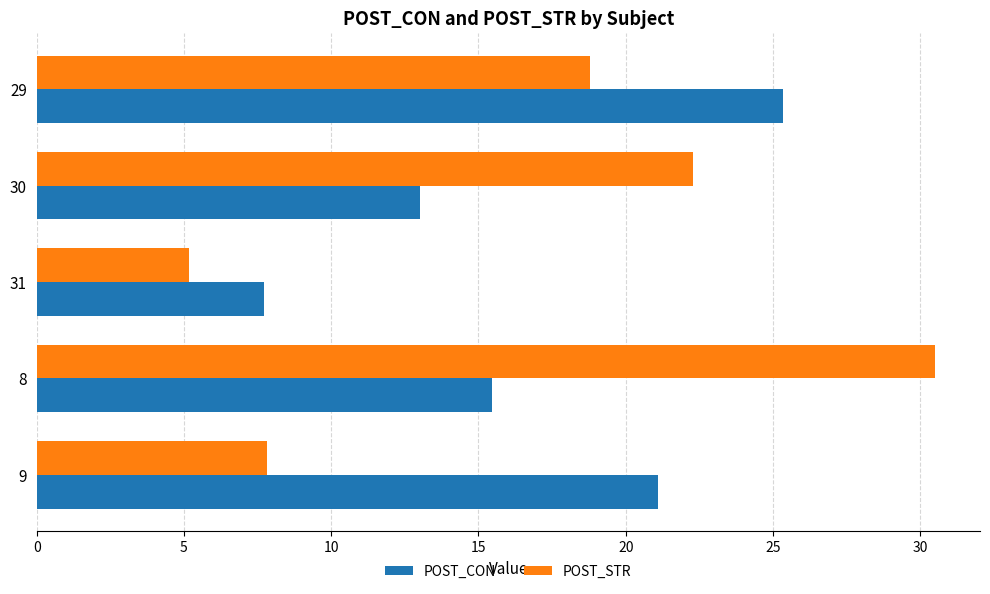

Rank the series by their average value, from lowest to highest.

POST_CON, POST_STR